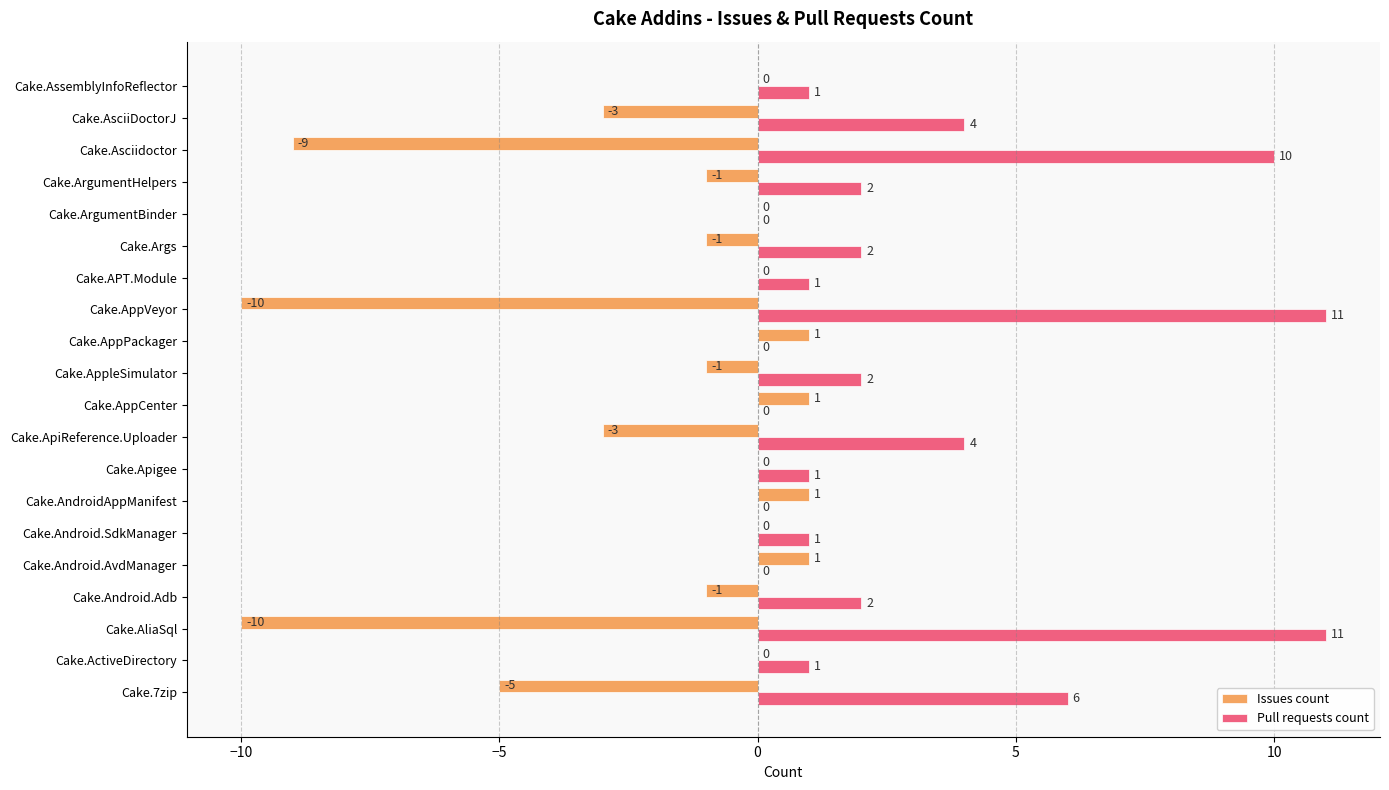

Read the Issues count value at Cake.AsciiDoctorJ.

-3